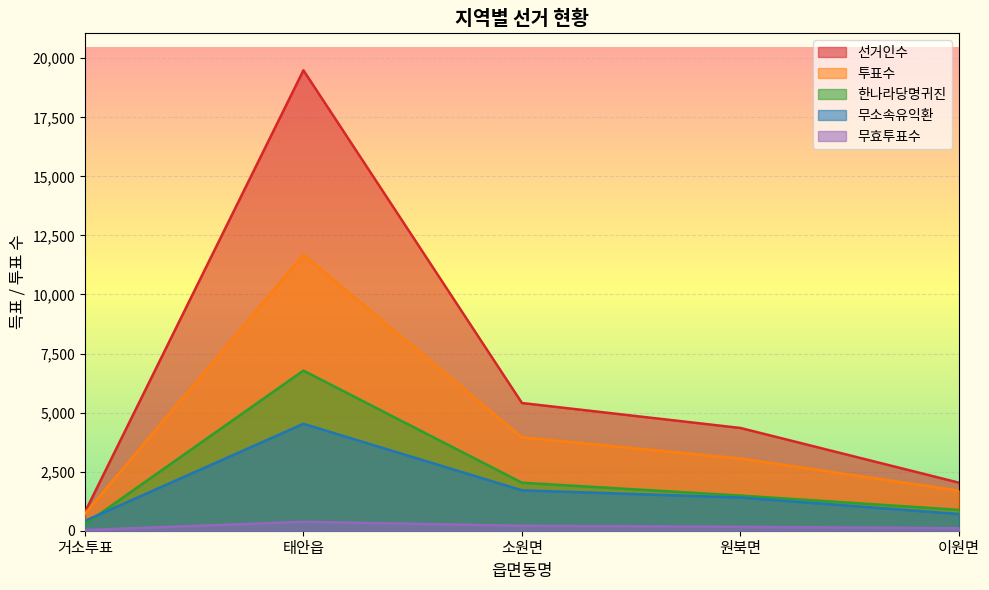

At how many categories does at least one series exceed 8020?

1